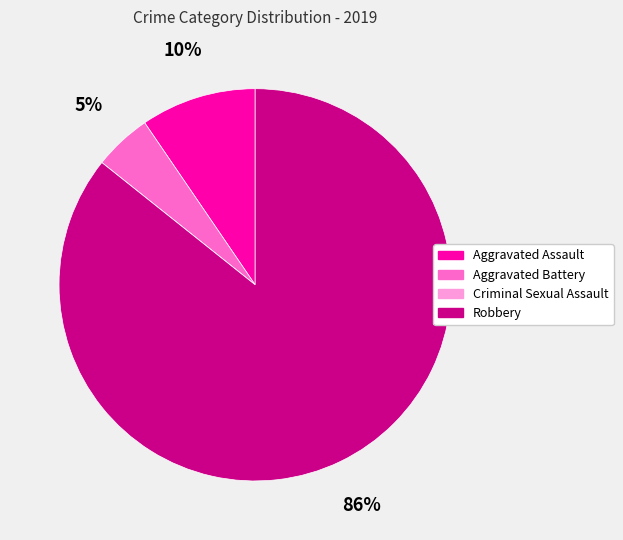

To the nearest percent, what is the difference between the Aggravated Battery and Aggravated Assault slice percentages?

5%